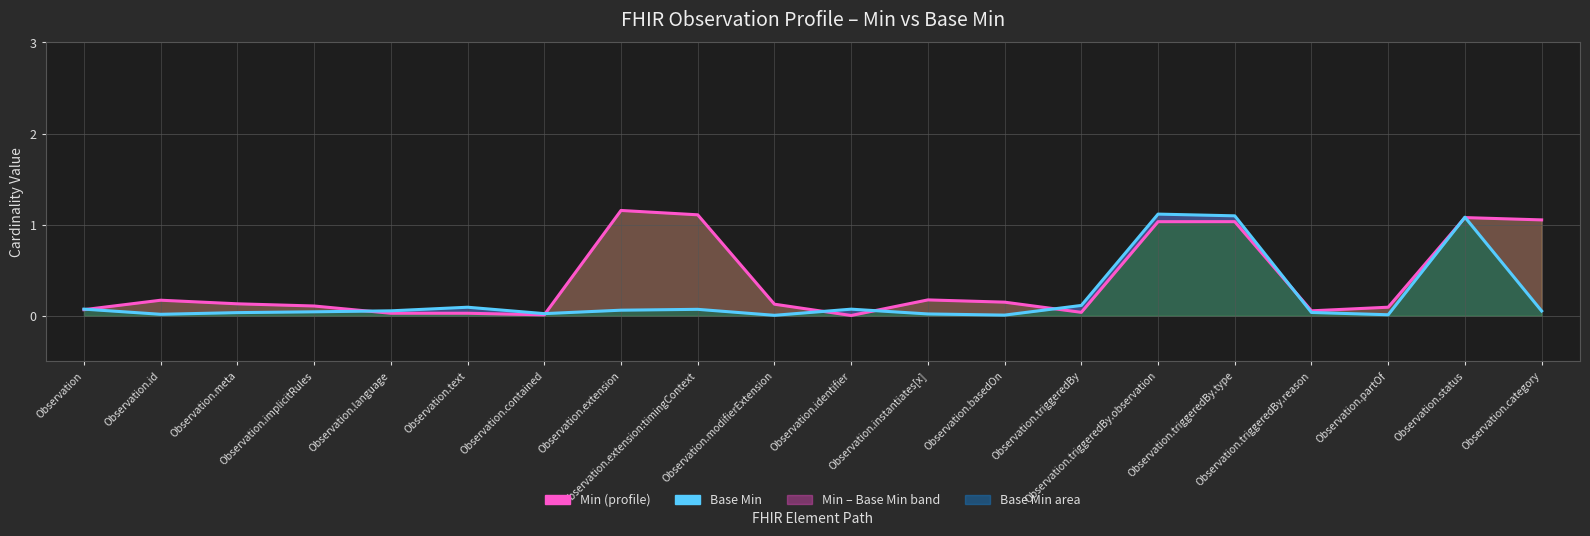

What is the difference between the maximum and minimum values in the Min (profile) series?

1.2